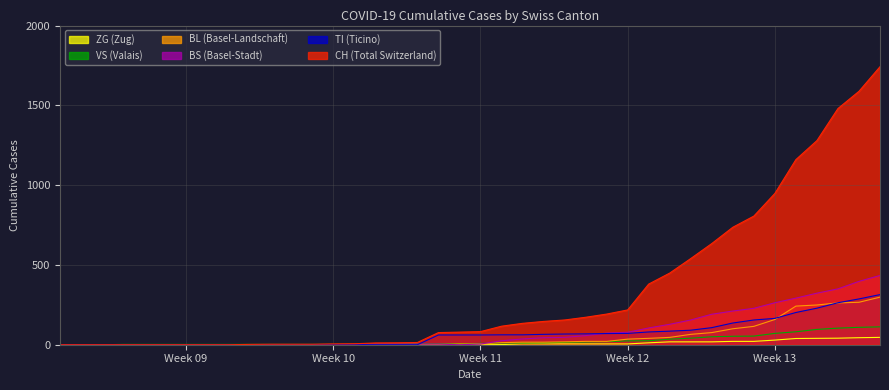

True or false: ZG and VS cross at least once.

False